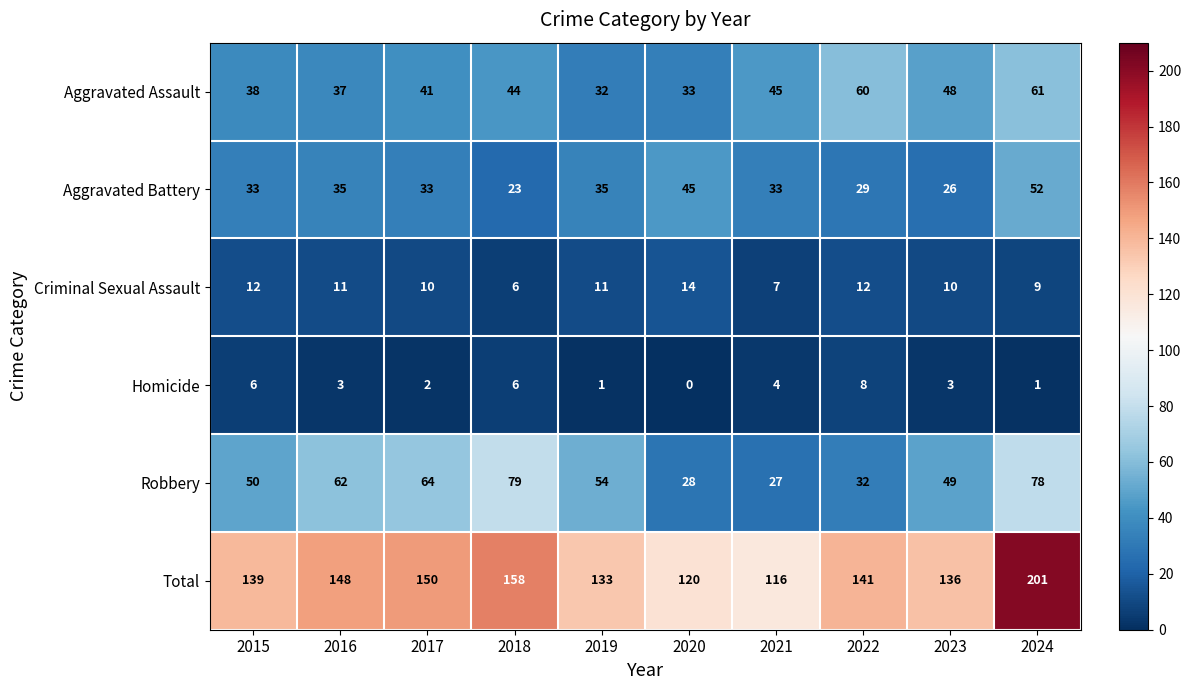

True or false: Total has a value of 207 at 2023.

False